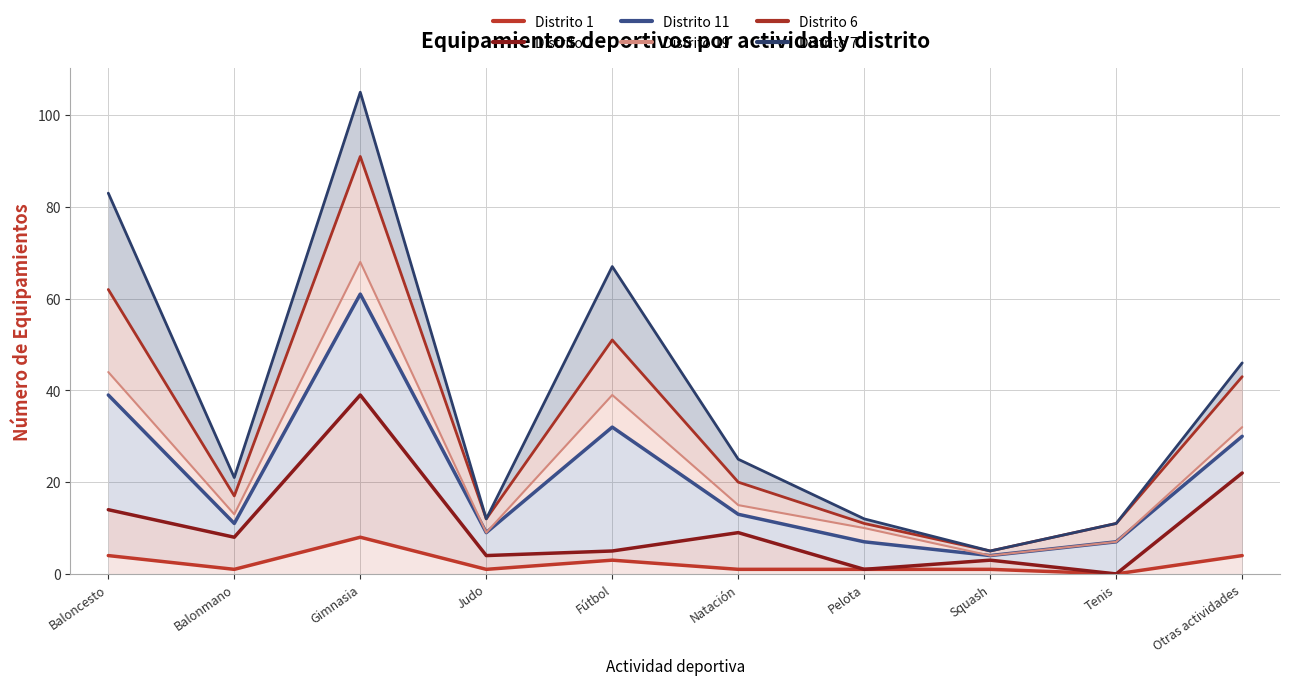

Reading right to left, list all the values displayed in this chart.

Distrito 1: 4	0	1	1	1	3	1	8	1	4
Distrito 2: 22	0	3	1	9	5	4	39	8	14
Distrito 11: 30	7	4	7	13	32	9	61	11	39
Distrito 19: 32	7	4	10	15	39	9	68	13	44
Distrito 6: 43	11	5	11	20	51	12	91	17	62
Distrito 7: 46	11	5	12	25	67	12	105	21	83